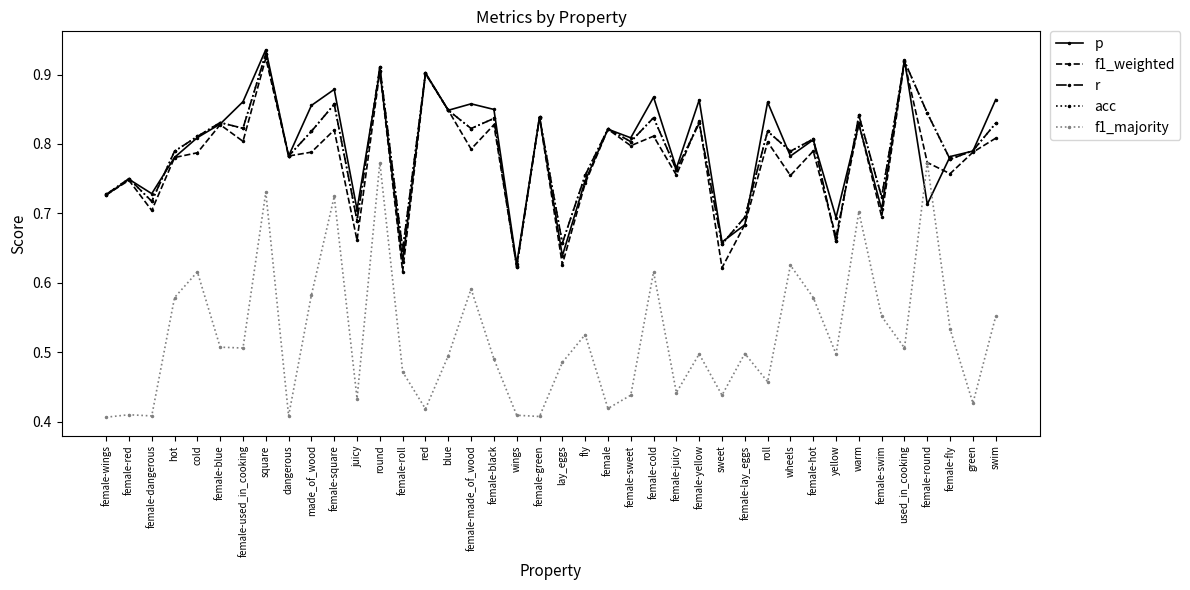

The p series shows 0.7 at sweet. True or false?

True